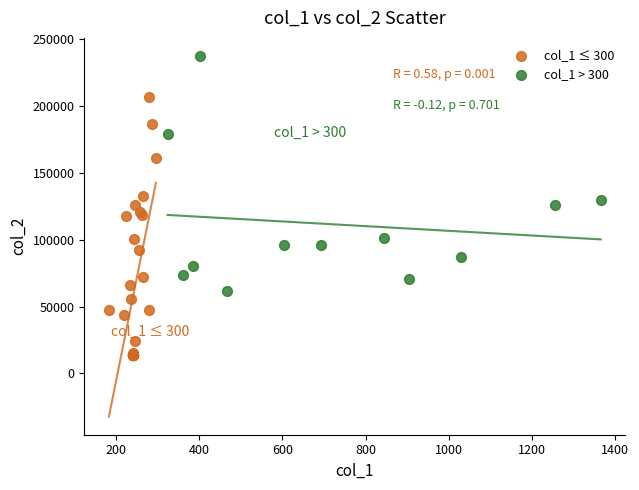

Which series has the largest Y range (max minus min)?

col_1 ≤ 300